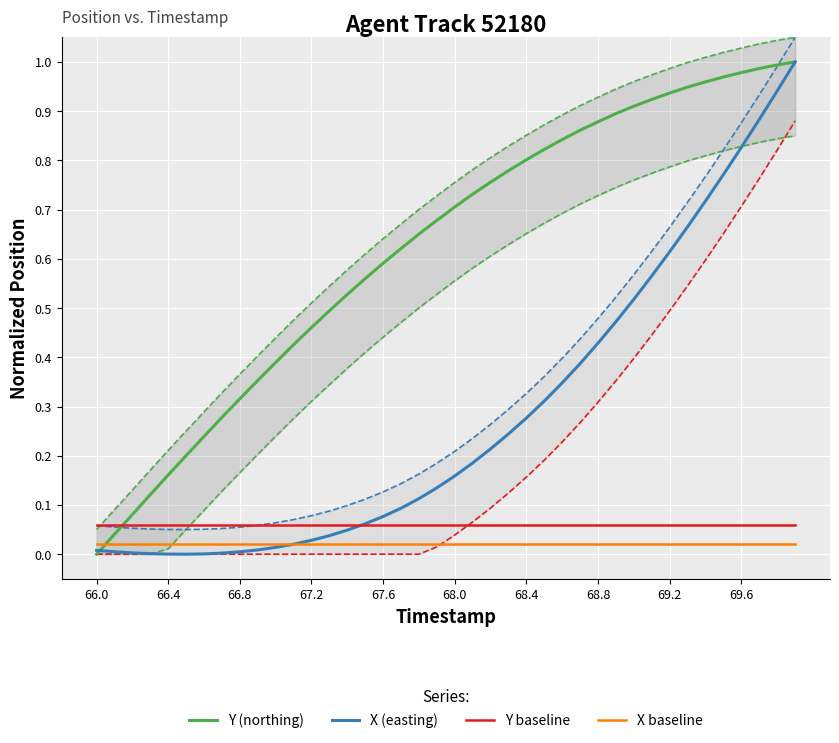

What is the value of the Y baseline point at the 13th from the left?

0.1